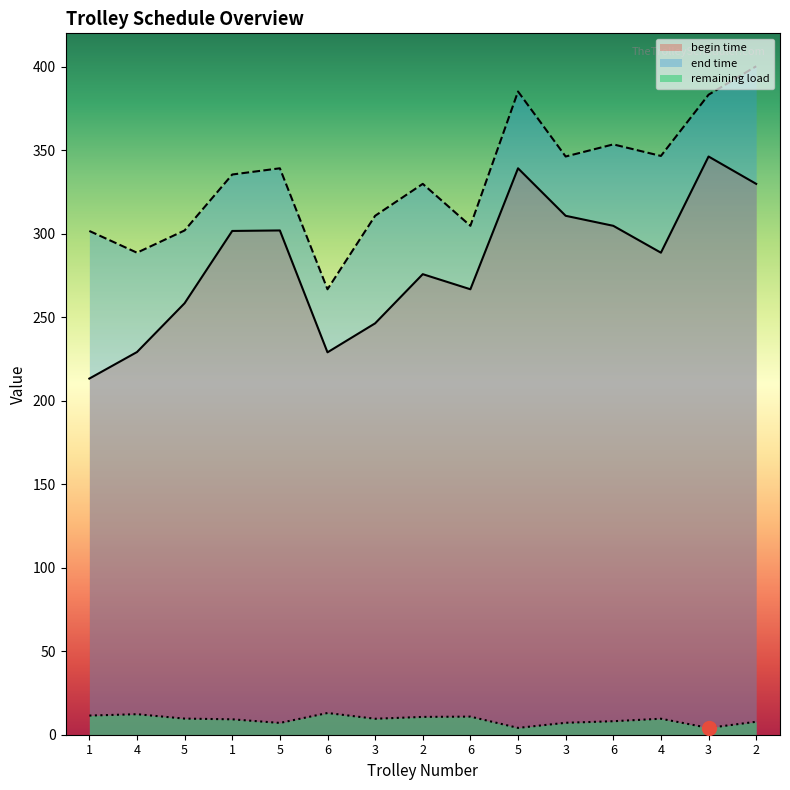

True or false: begin time and end time cross at least once.

False